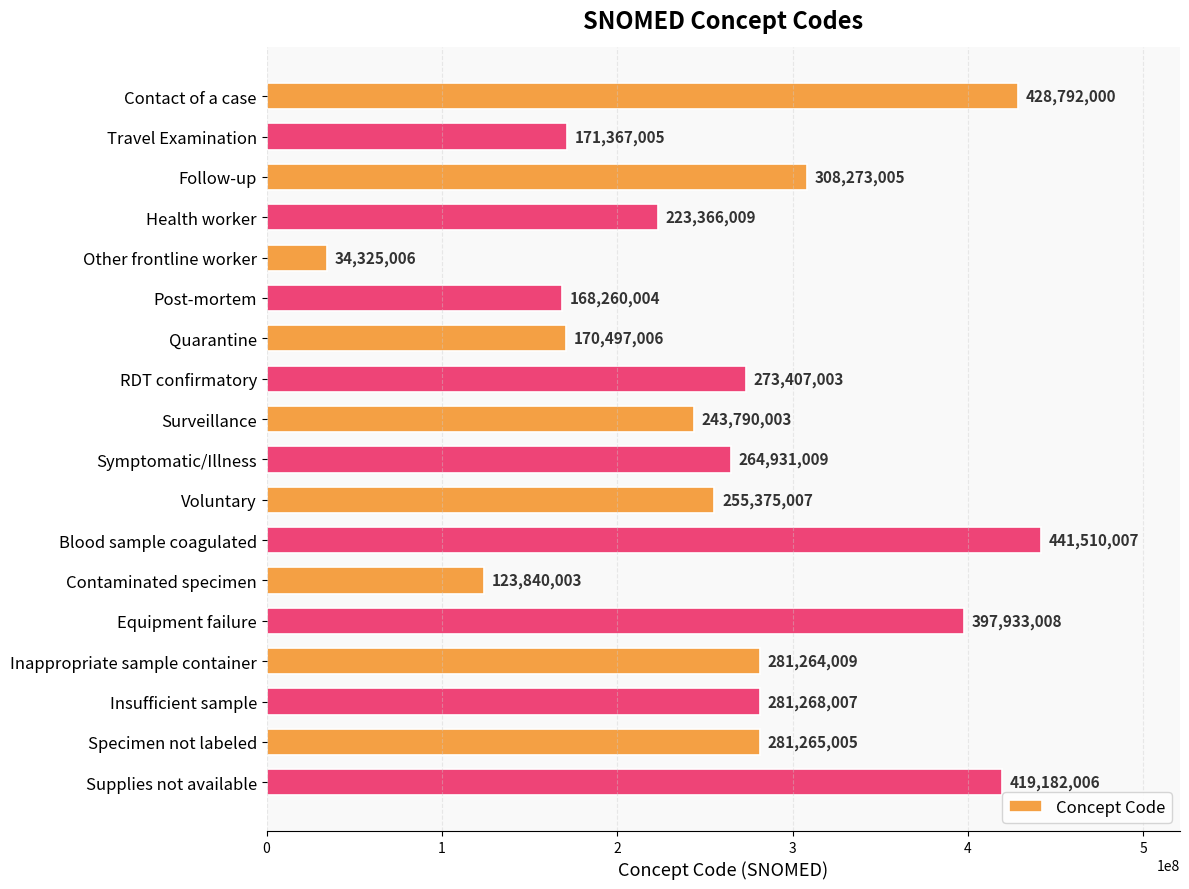

Are the bars horizontal?

Yes